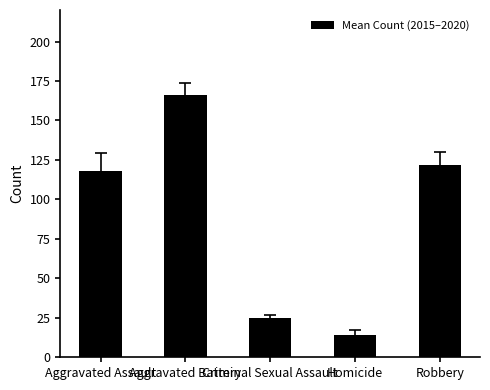

What is the ratio of the value at Criminal Sexual Assault to the value at Robbery?

0.2